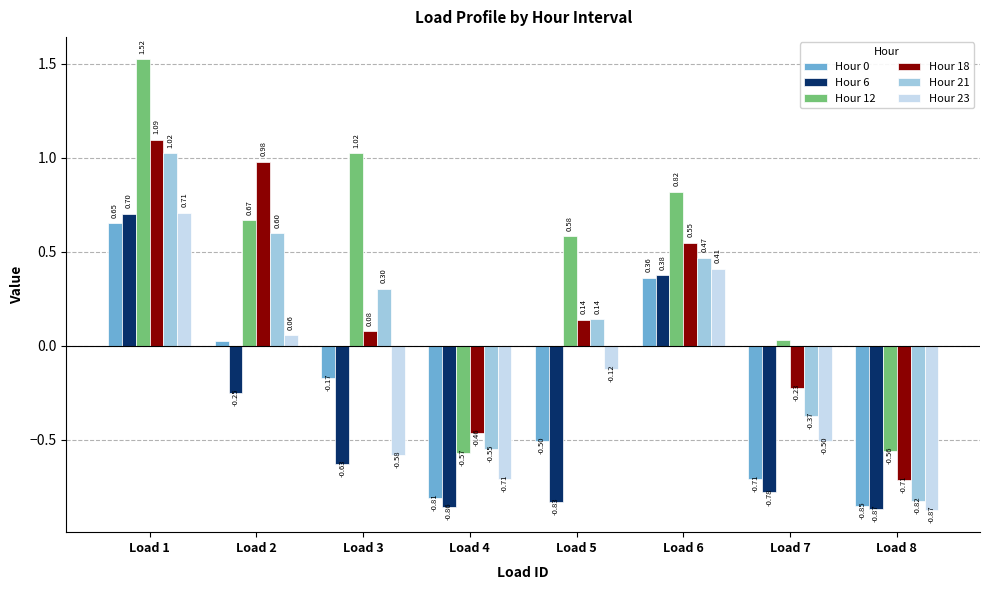

At which label is Hour 6 closest to 0?

Load 2